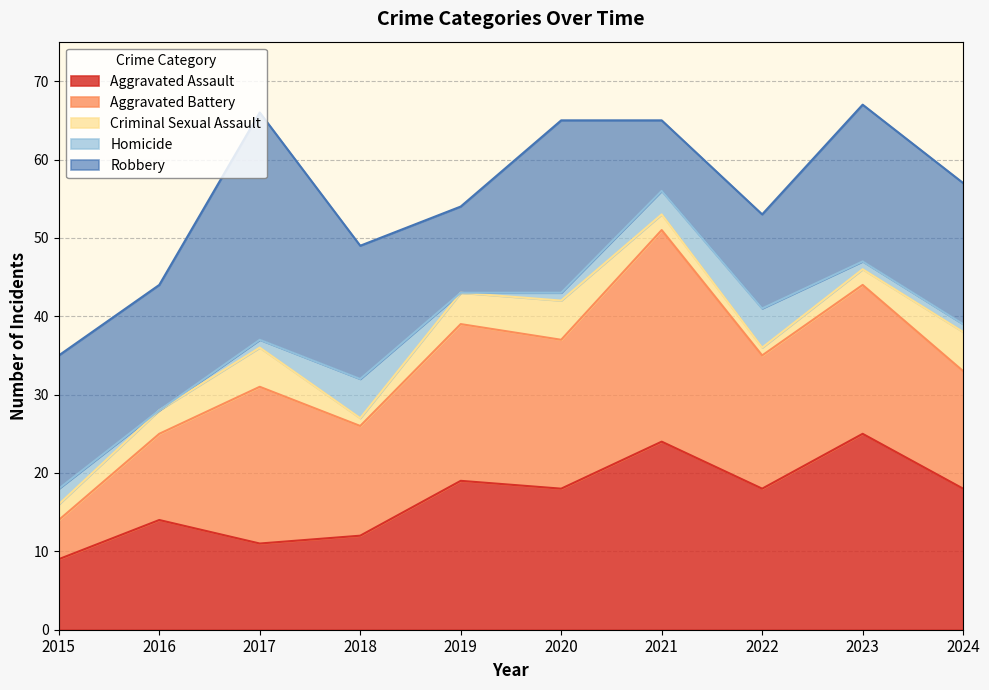

What is the difference between the maximum and minimum values in the Homicide series?

5